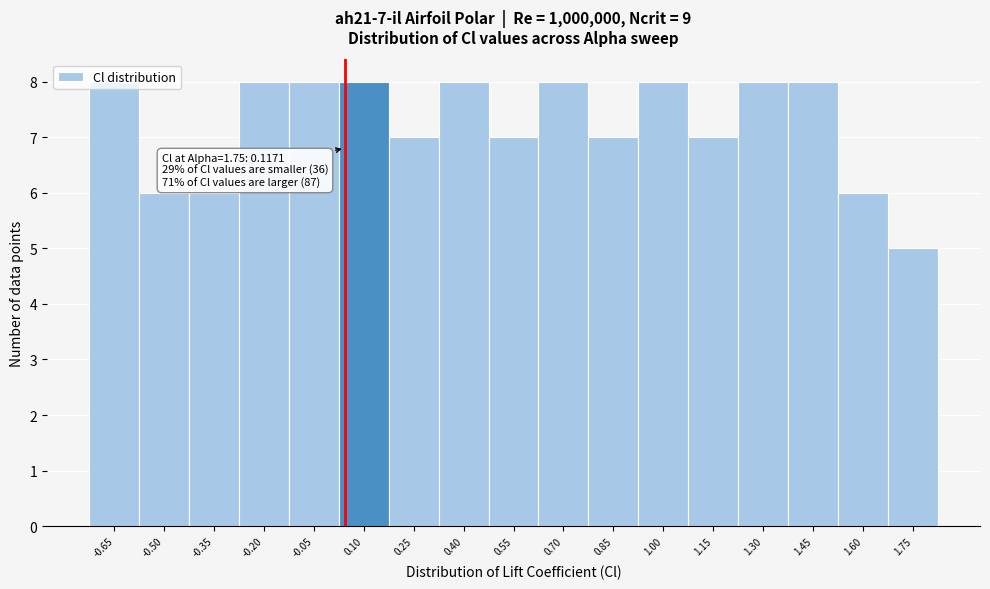

Which category has the lowest value across all series?

1.75